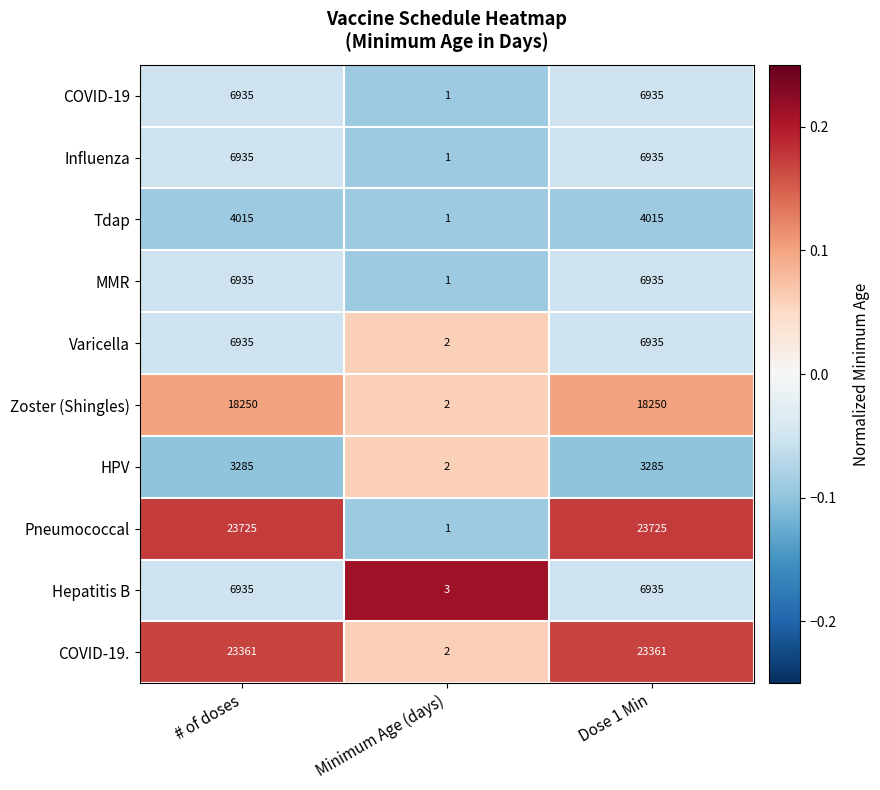

Which series has the largest range (max minus min)?

Pneumococcal